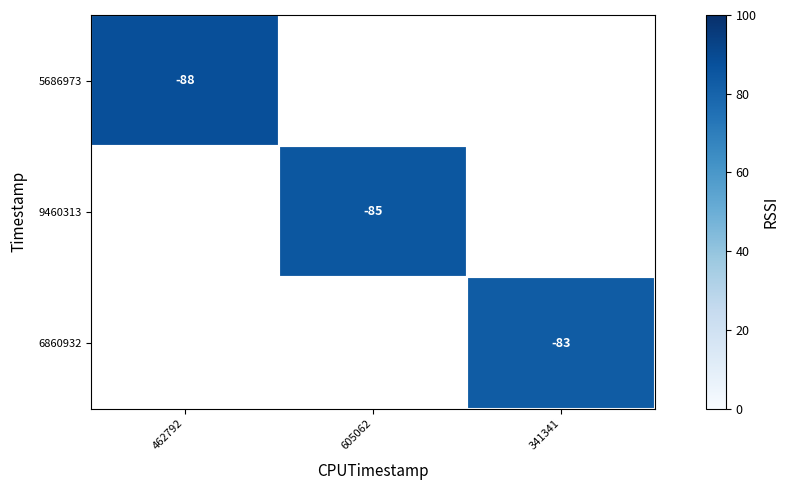

How many series are shown in this chart?

3